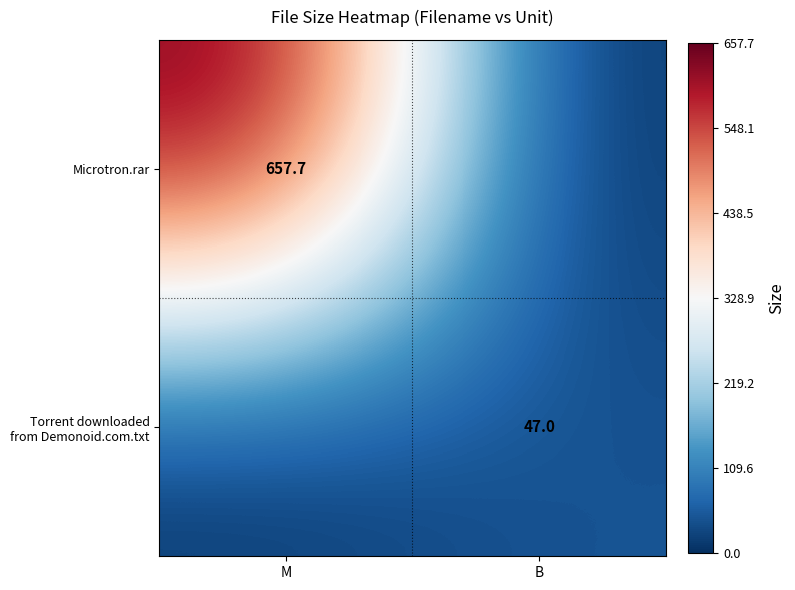

What is the difference between the highest and lowest values at M?

657.7